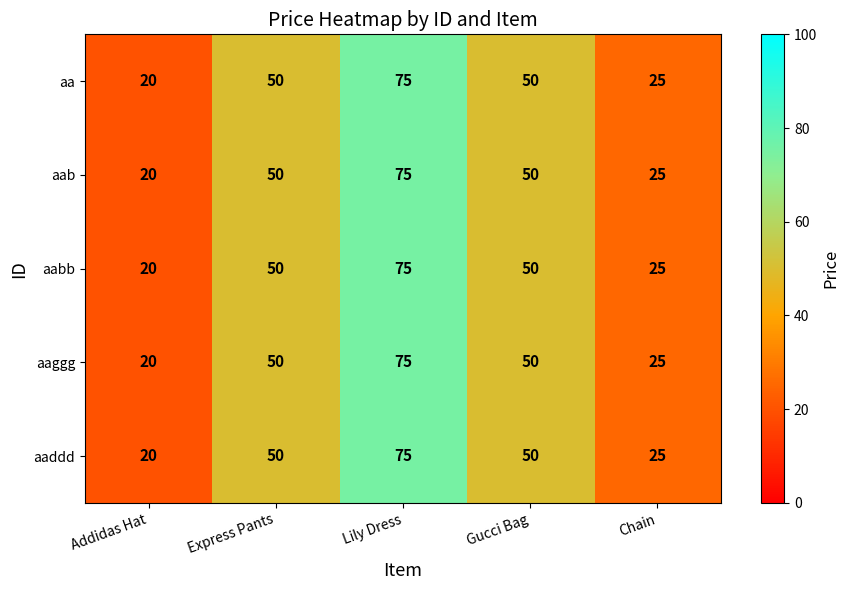

What is the total value across all series at Chain?

125